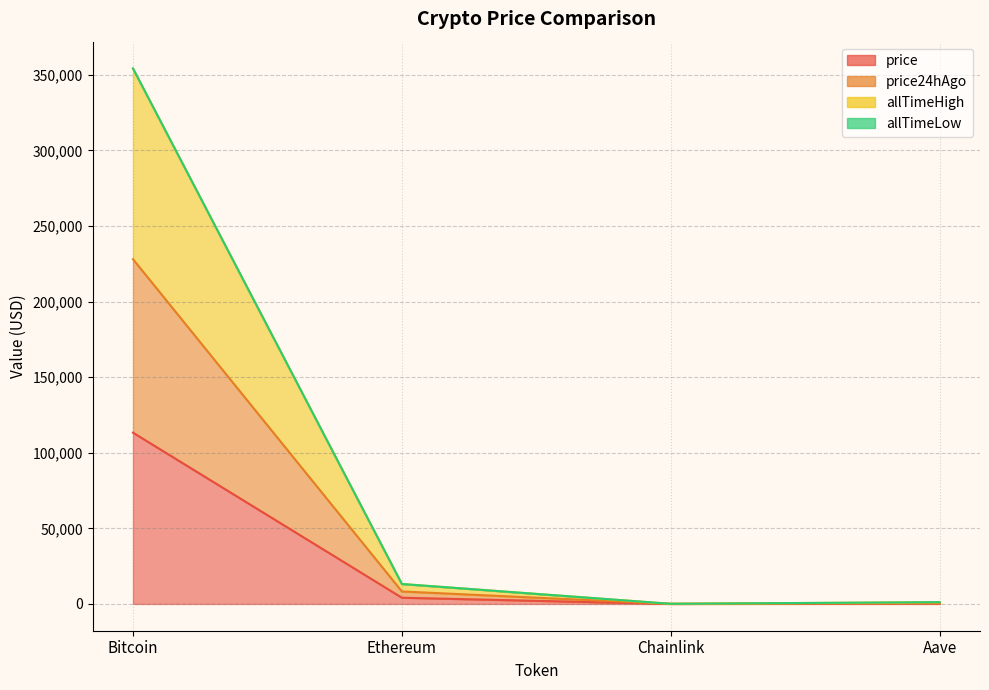

True or false: allTimeHigh and price intersect in this chart.

False